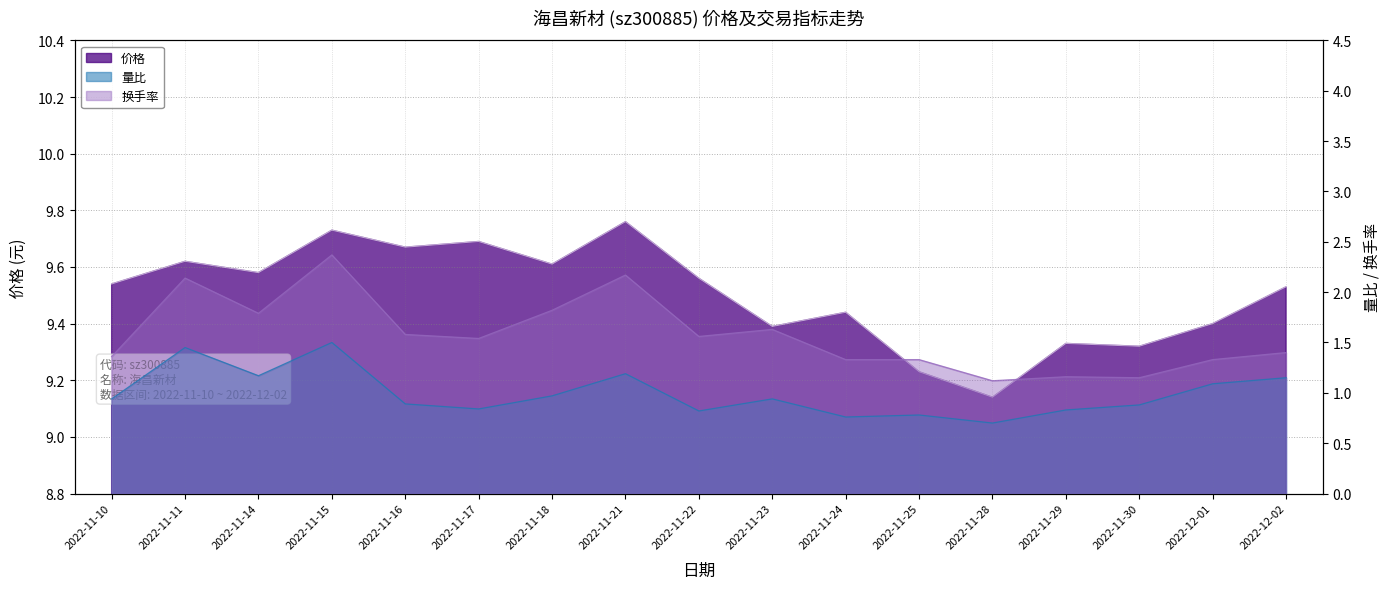

What is the difference between the second highest and minimum values in the 价格 series?

0.6